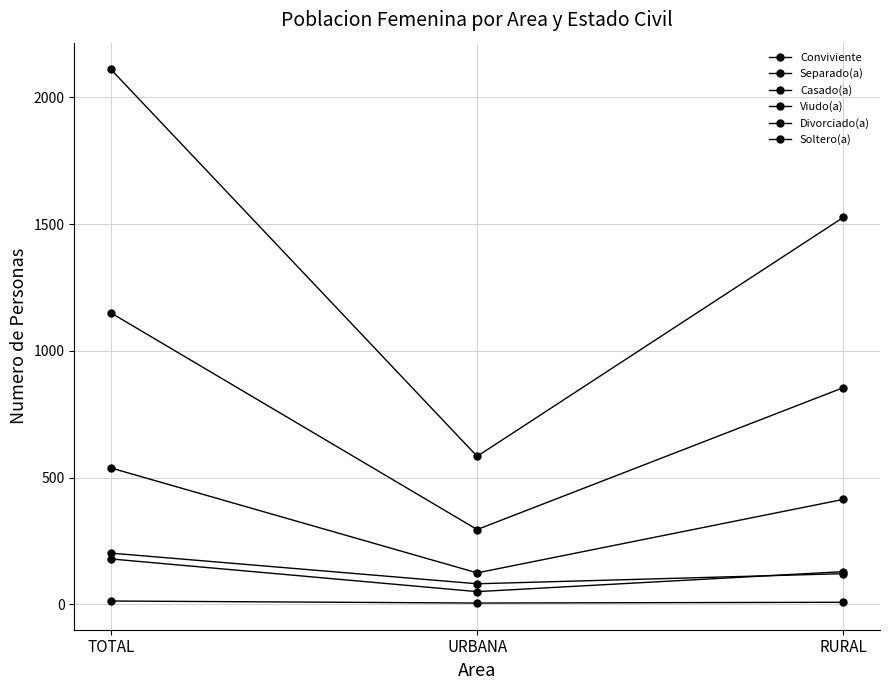

How many distinct data groups are displayed?

6